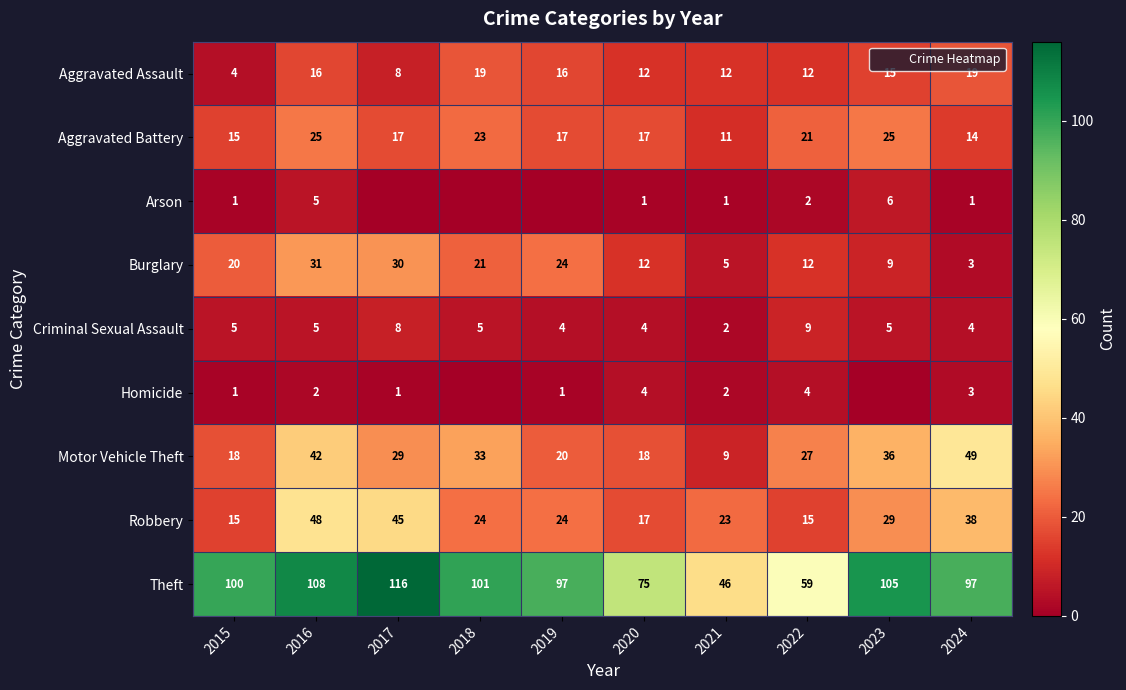

Is it true that Criminal Sexual Assault equals 3 at 2017?

False